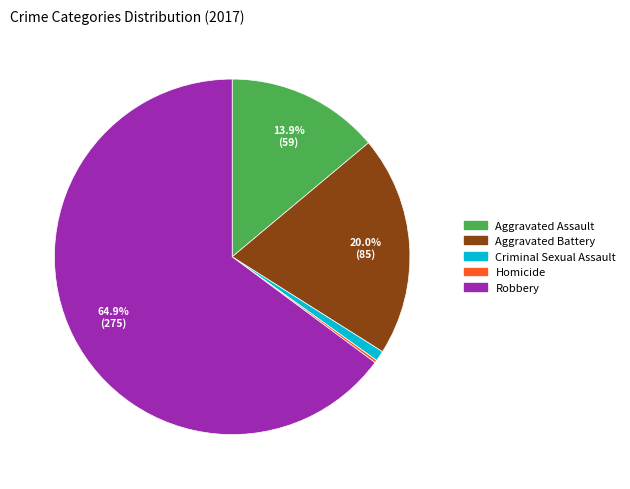

What is the largest slice in the pie chart?

Robbery